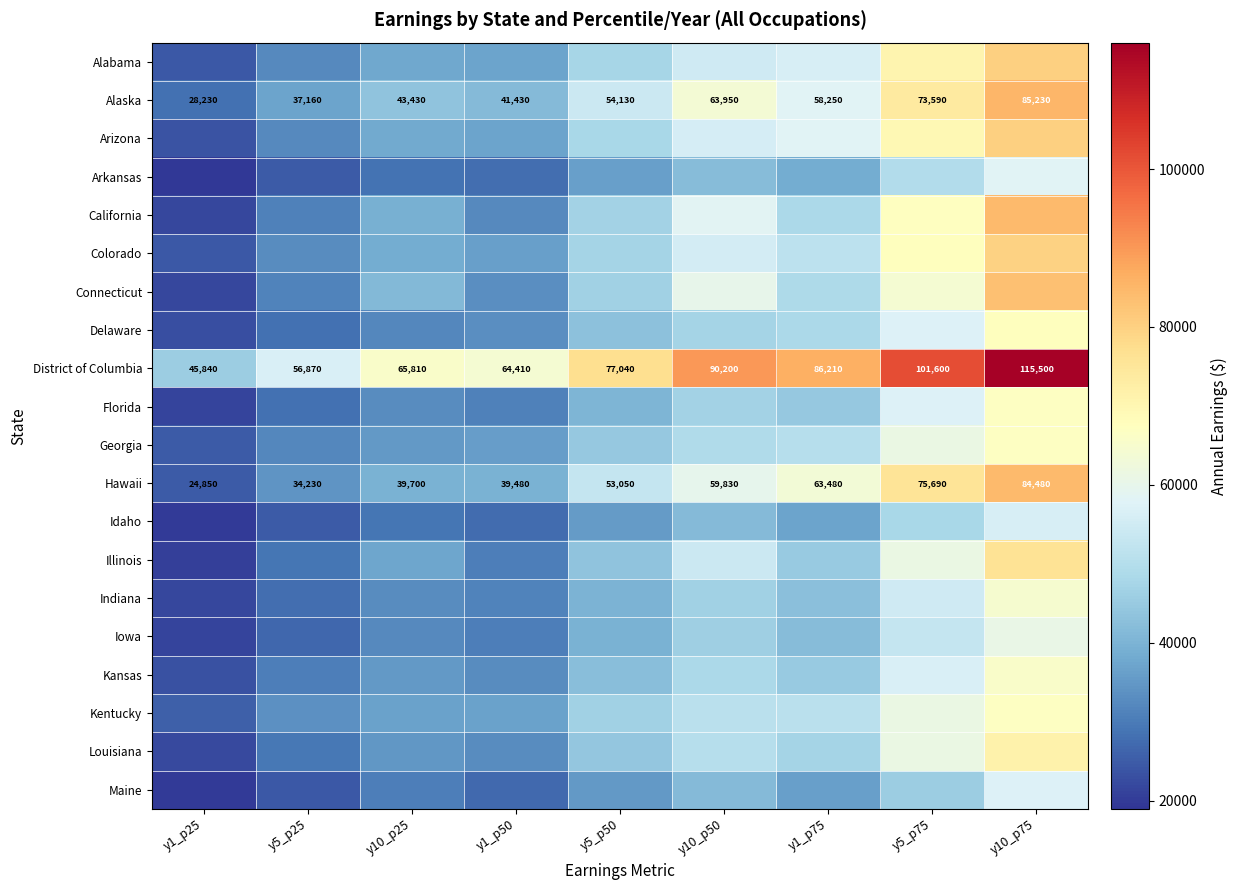

At which label is District of Columbia closest to 80670?

y5_p50